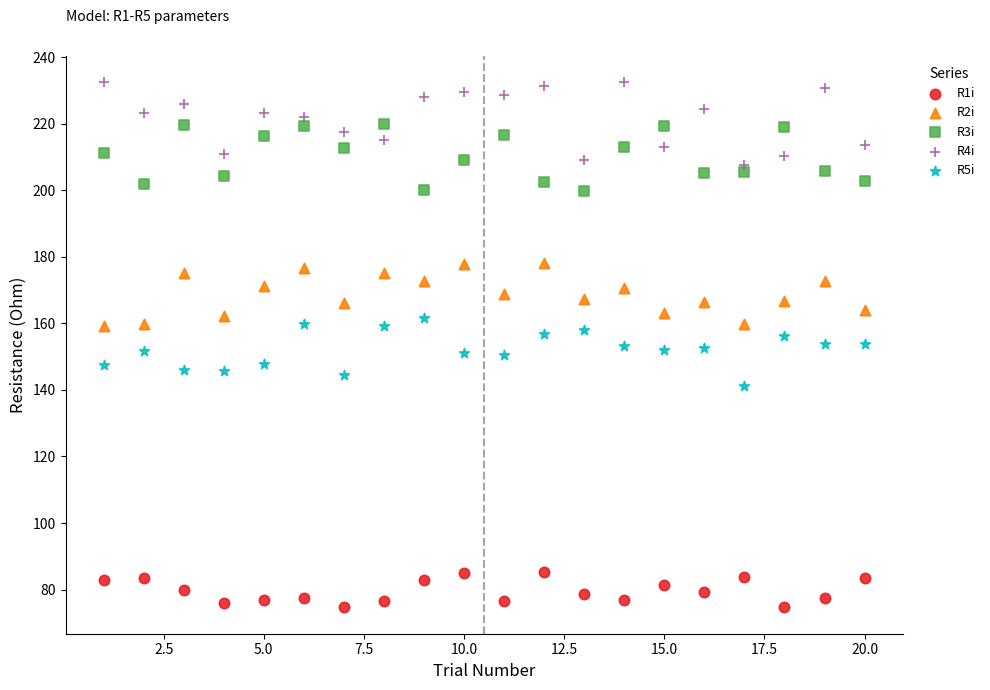

Which series reaches the maximum Y coordinate?

R4i